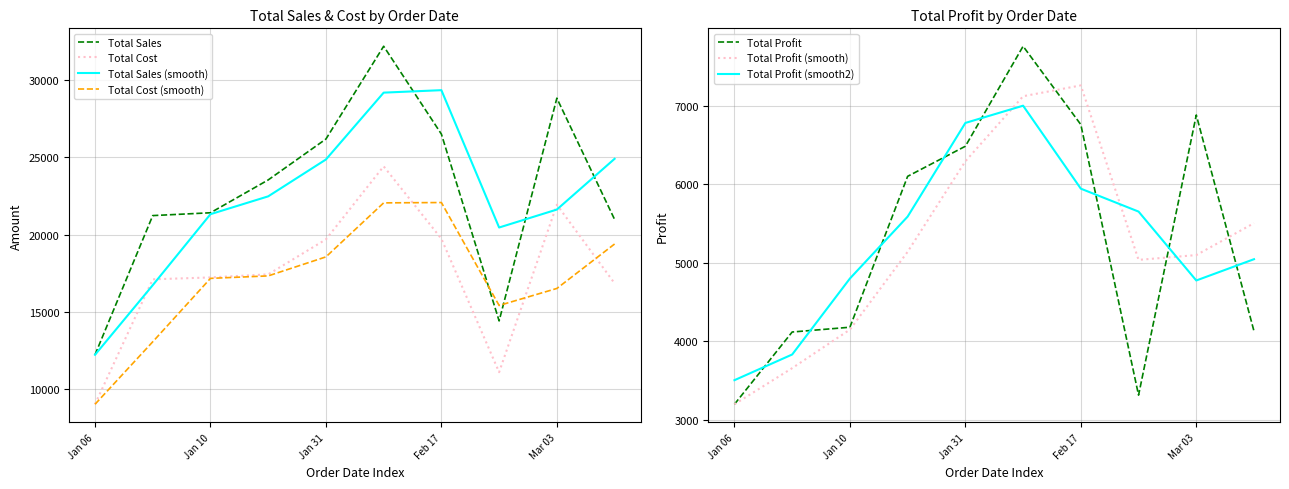

True or false: Total Cost (smooth) and Total Sales (smooth) cross at least once.

False